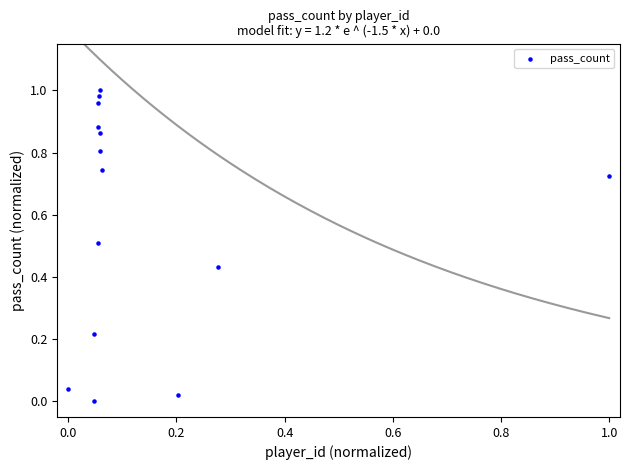

How many points are shown in the scatter plot?

14